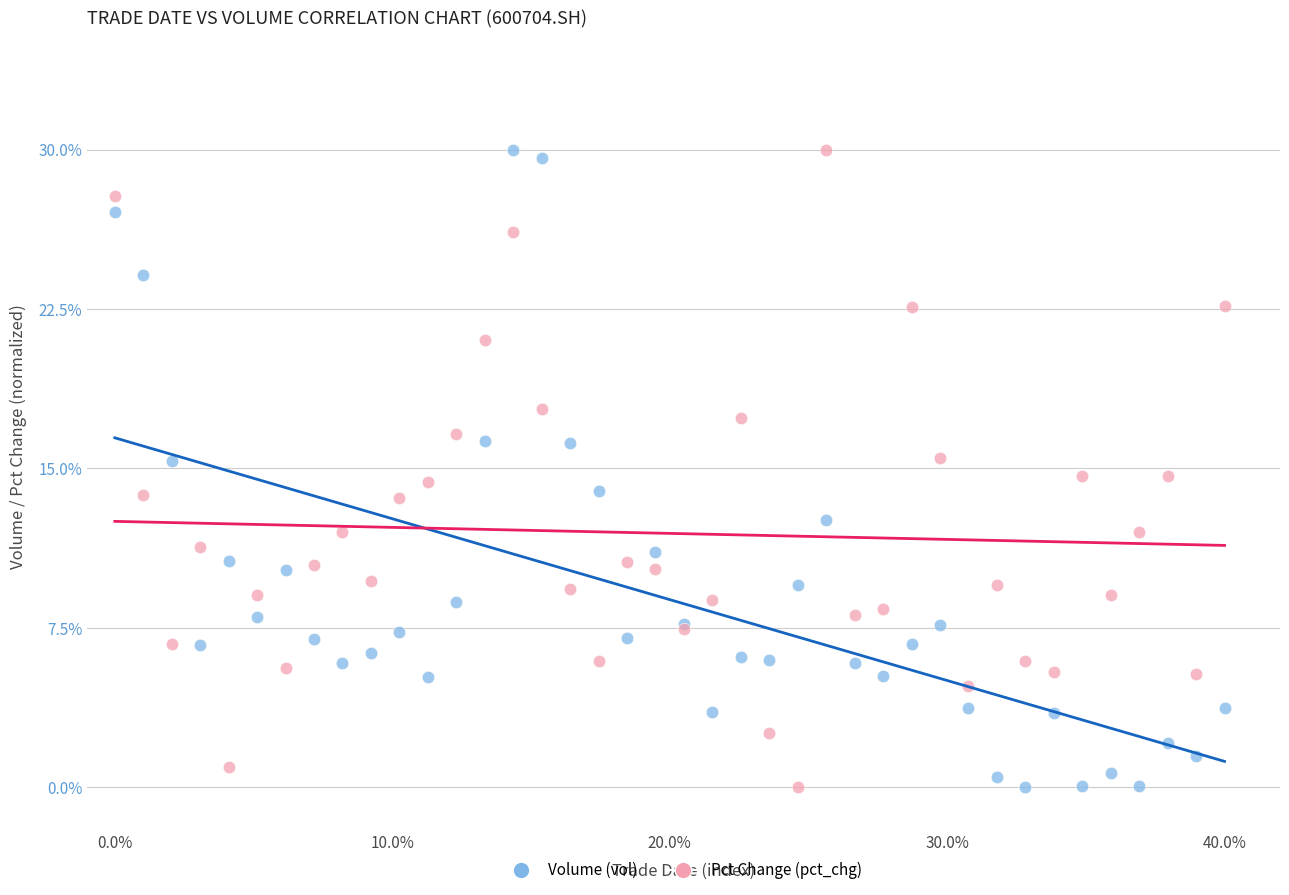

What is the X range (max minus min) for the scatter plot?

40.0